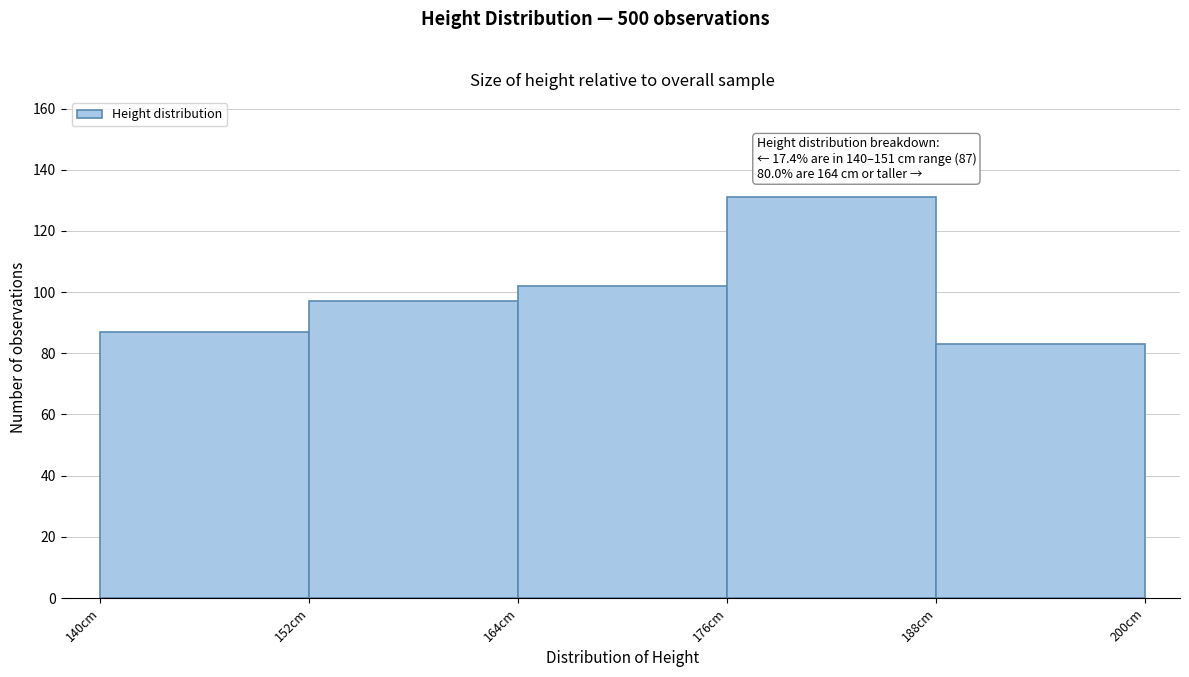

Over which range of the x-axis is the bar tallest?

176 to 188